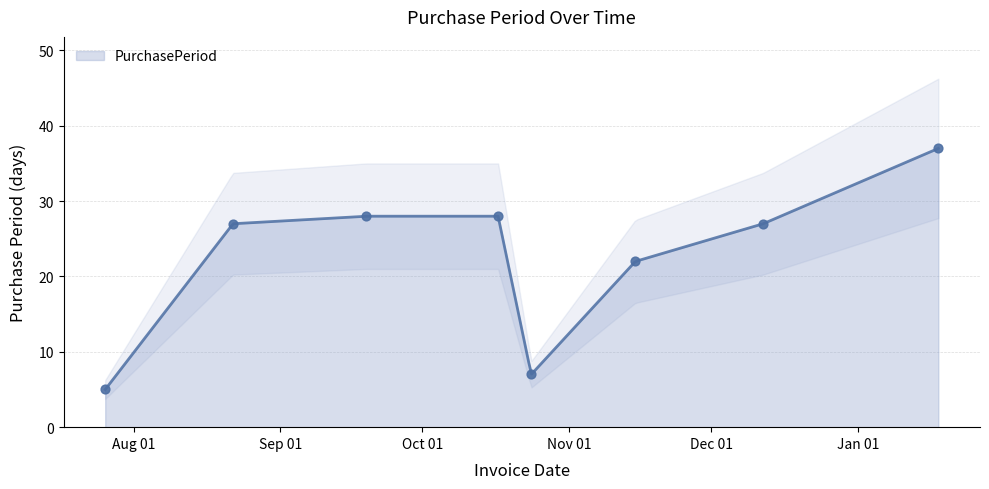

What is the change in value from 2016-08-22 to 2016-09-19?

+1